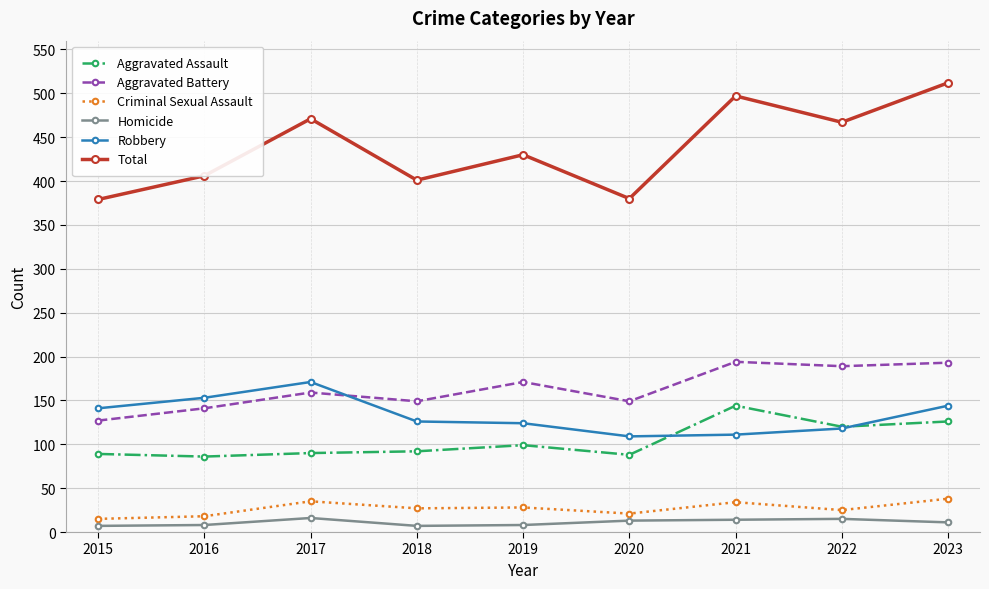

Which series has the widest spread of values?

Total